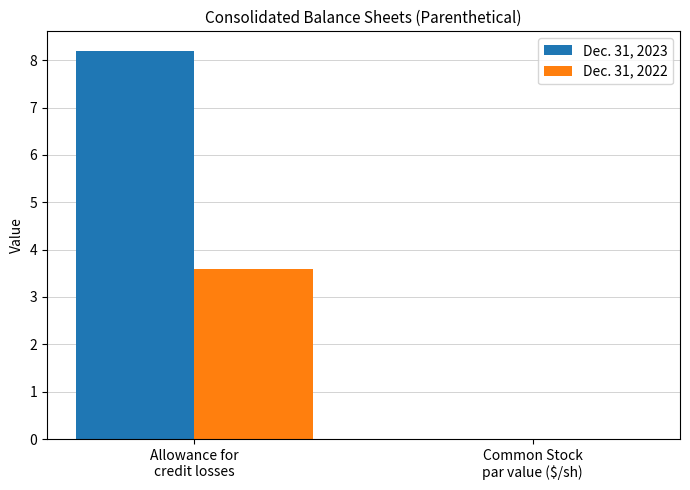

What is the sum of all Dec. 31, 2022 values?

3.6